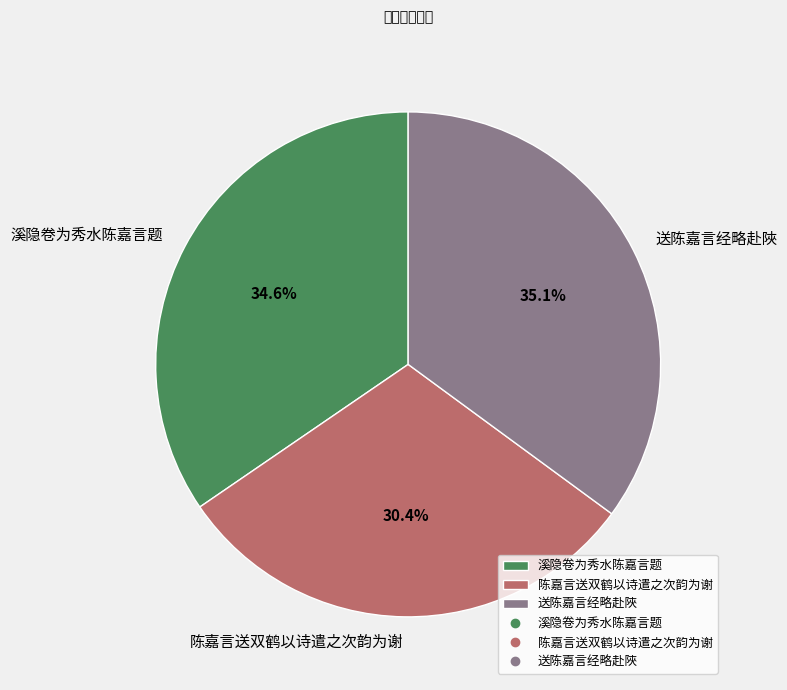

To the nearest percent, what is the combined percentage of 陈嘉言送双鹤以诗遣之次韵为谢 and 溪隐卷为秀水陈嘉言题?

65%